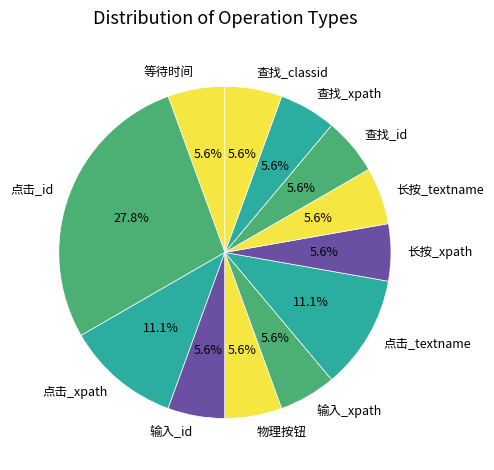

What portion of the pie excludes 长按_textname?

94.4%